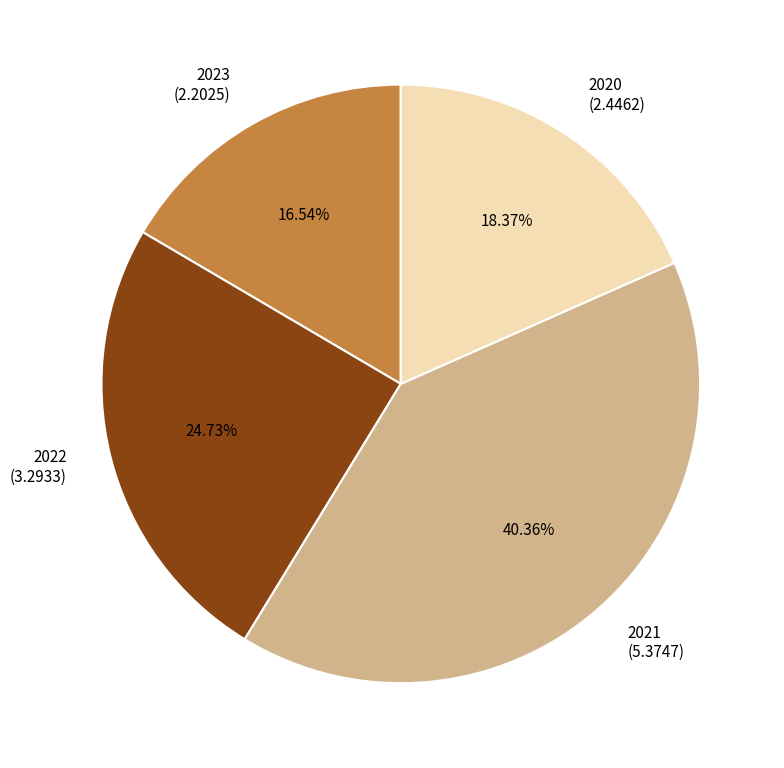

How many slices are in this pie chart?

4